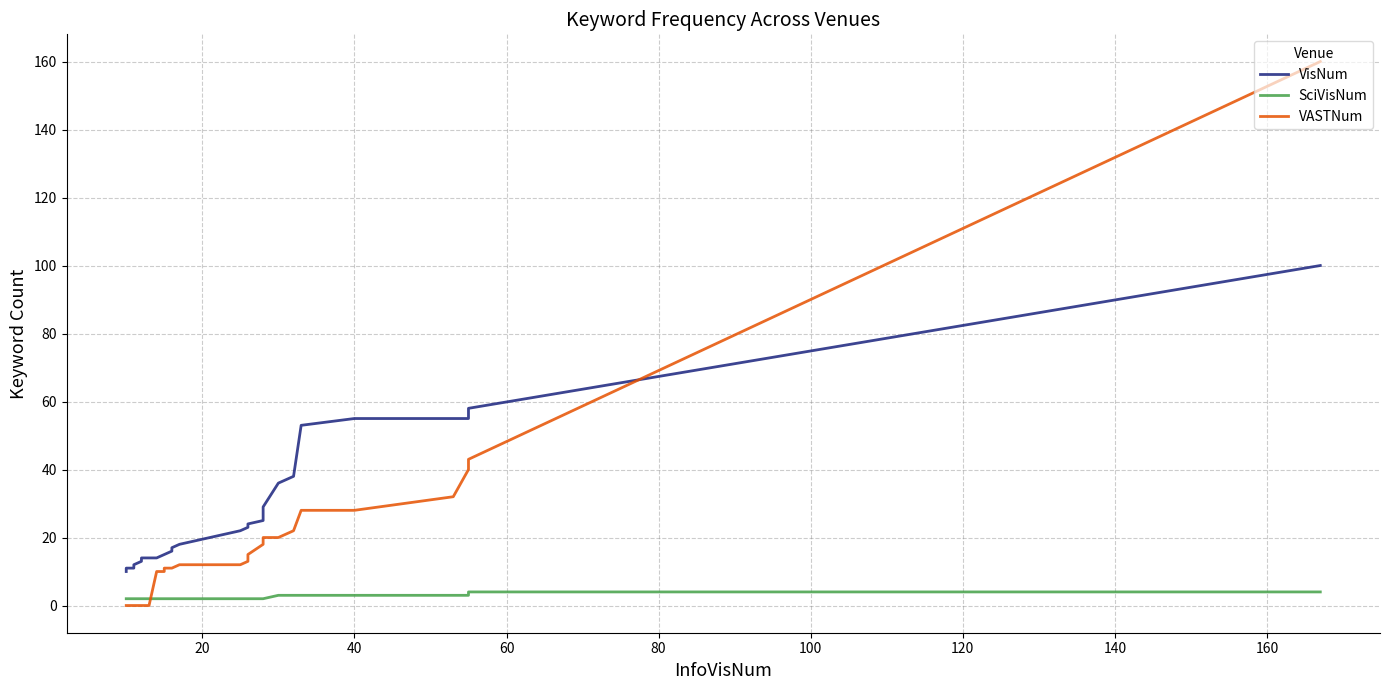

How many lines are shown in the chart?

3